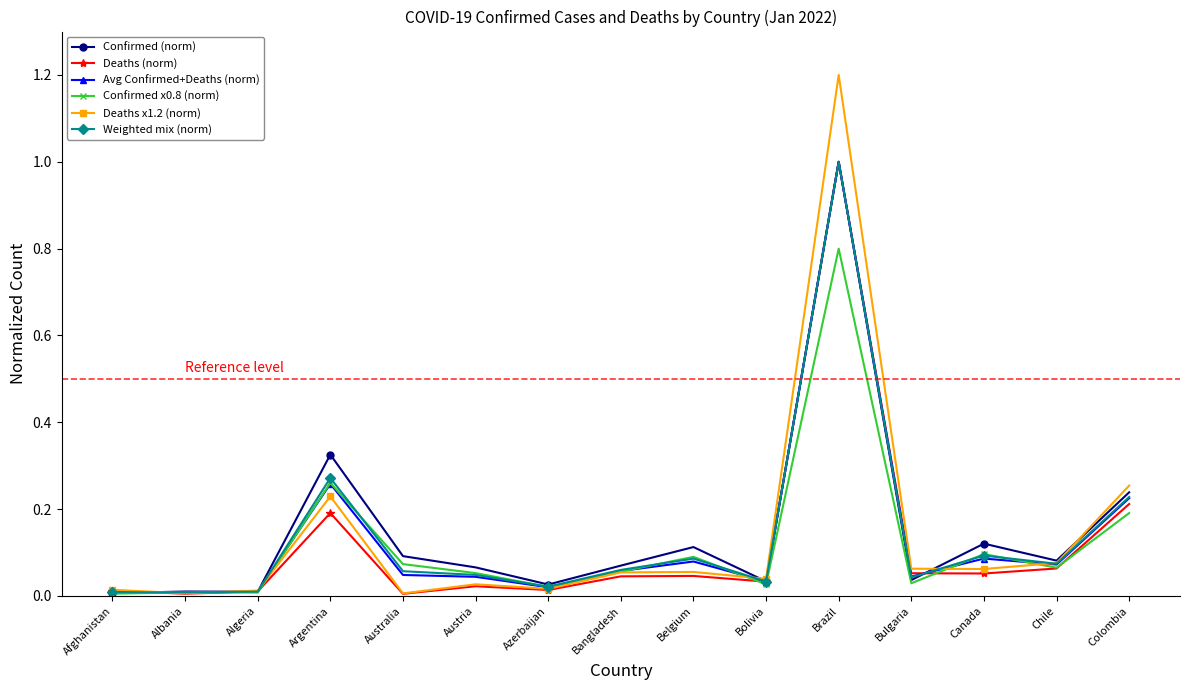

What is the greatest value displayed?

1.2